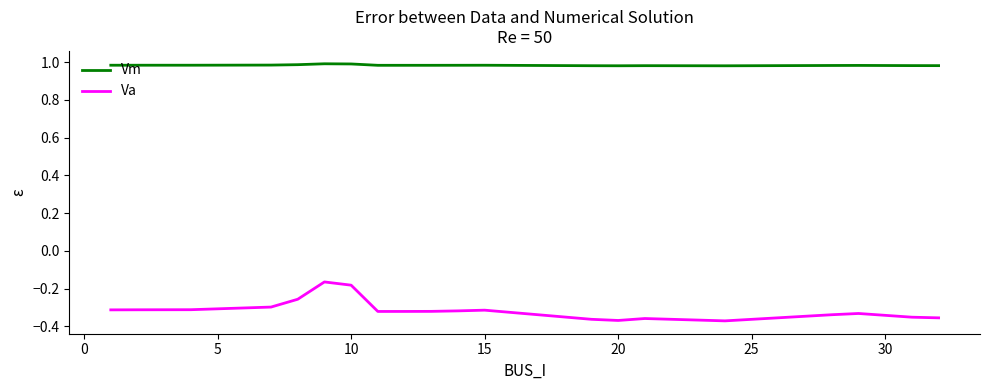

True or false: Vm has more than 0 interior local peaks.

True